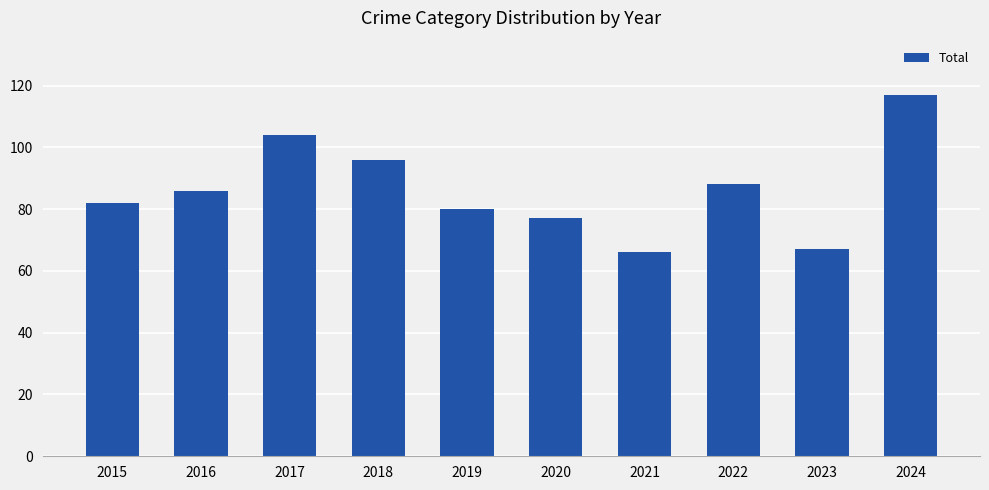

What is the sum of the values at 2023 and 2019?

147